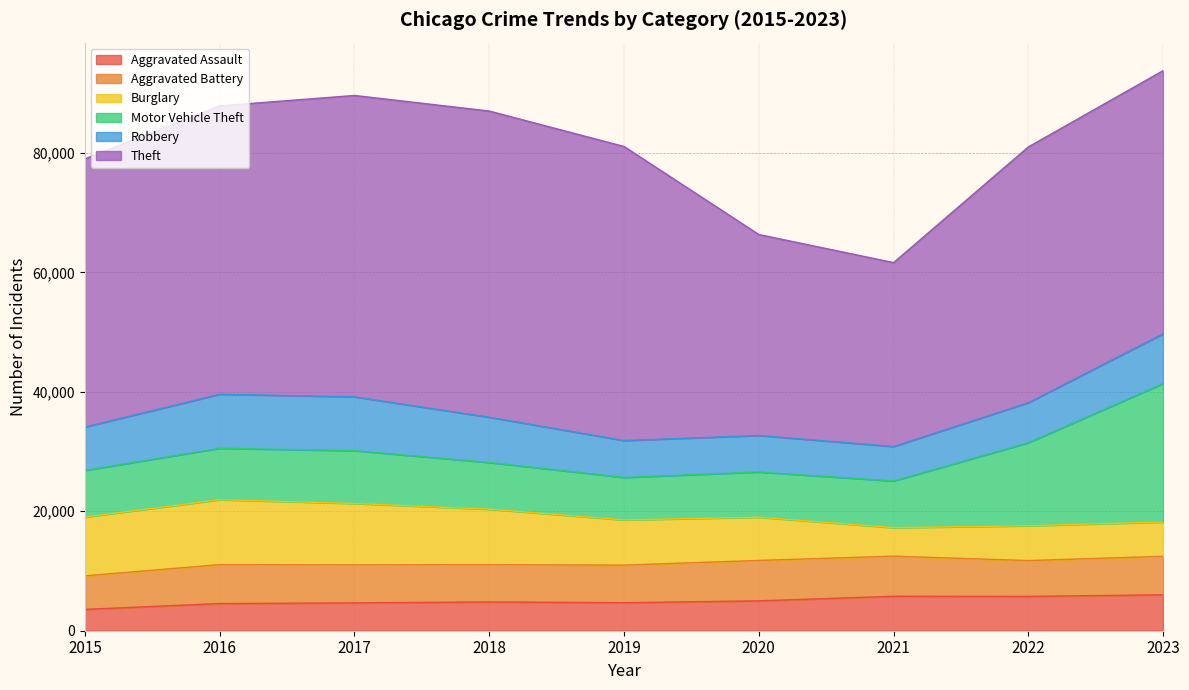

At which label is Aggravated Battery closest to 6187?

2018